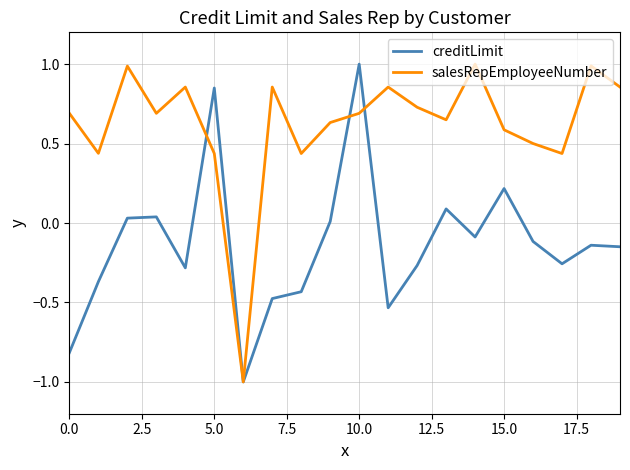

Rank the series by their average value, from lowest to highest.

creditLimit, salesRepEmployeeNumber